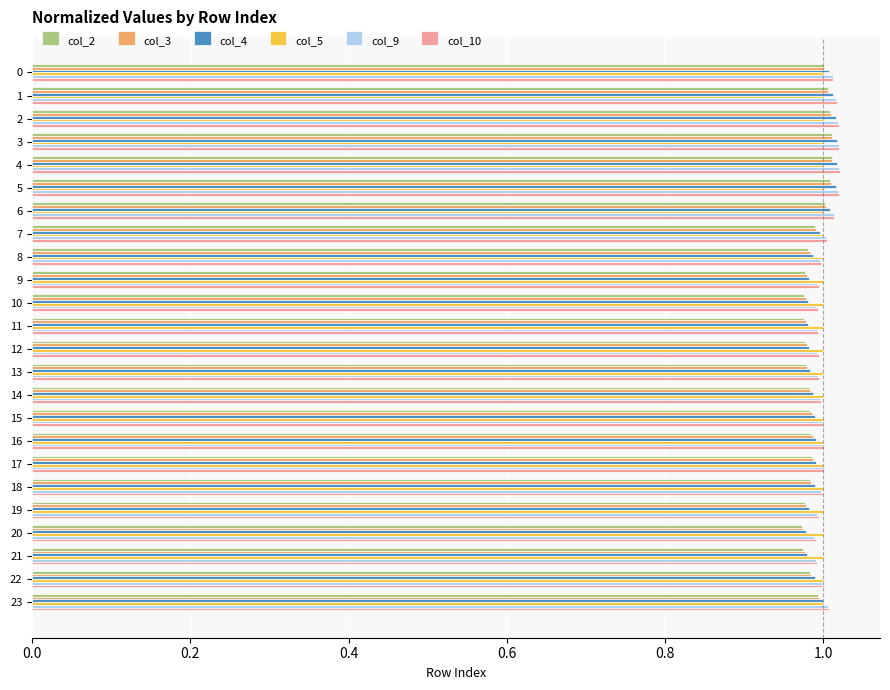

Which series has the largest range (max minus min)?

col_4